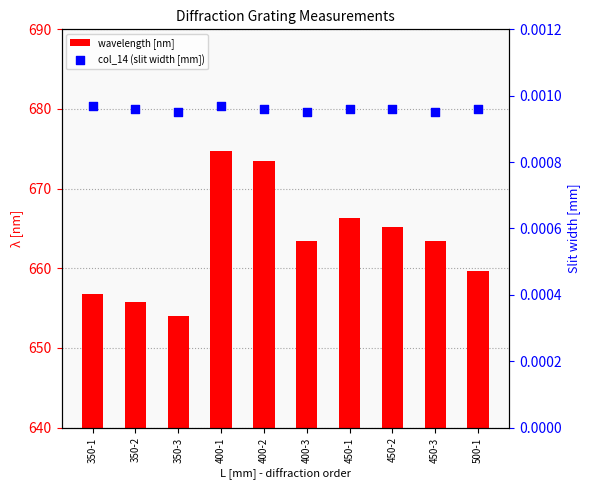

Which series reaches the maximum Y coordinate?

wavelength [nm]